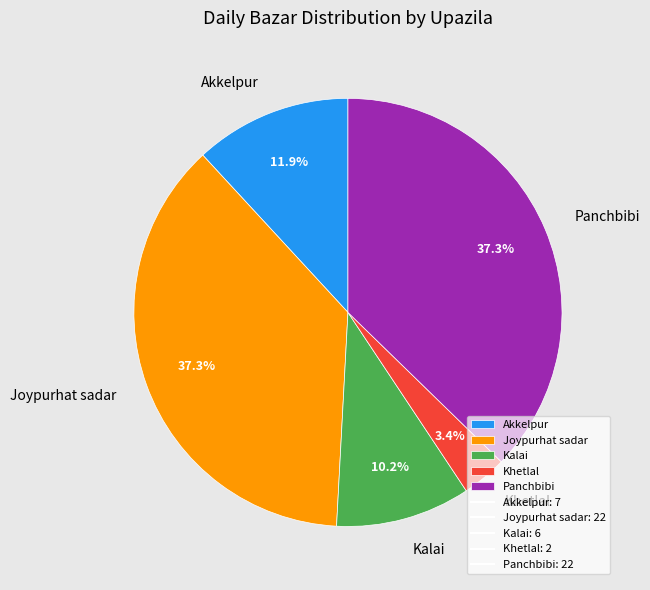

Does Akkelpur represent more than half of the total?

No